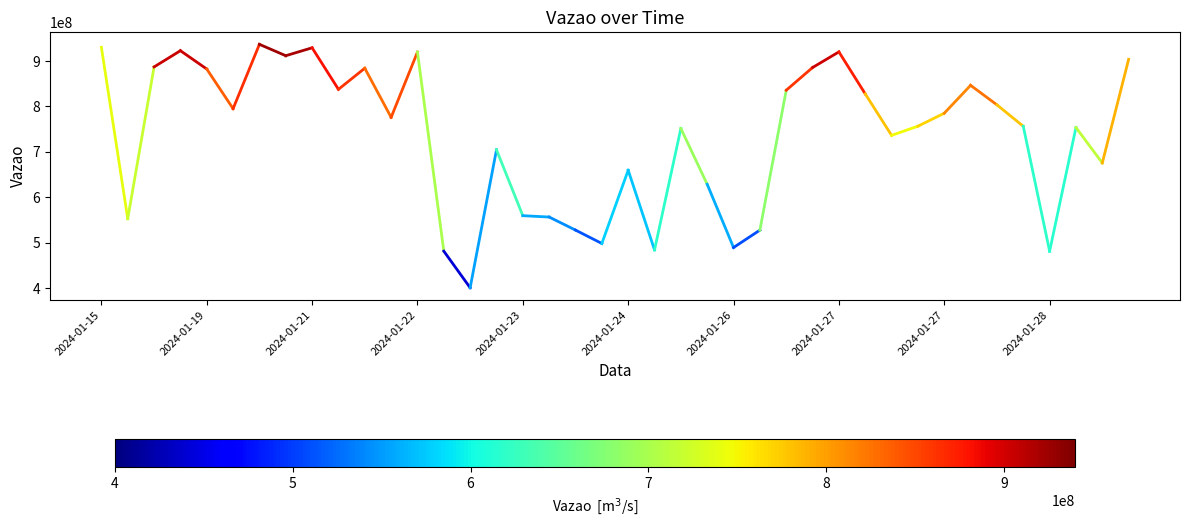

How many series are shown in this chart?

1